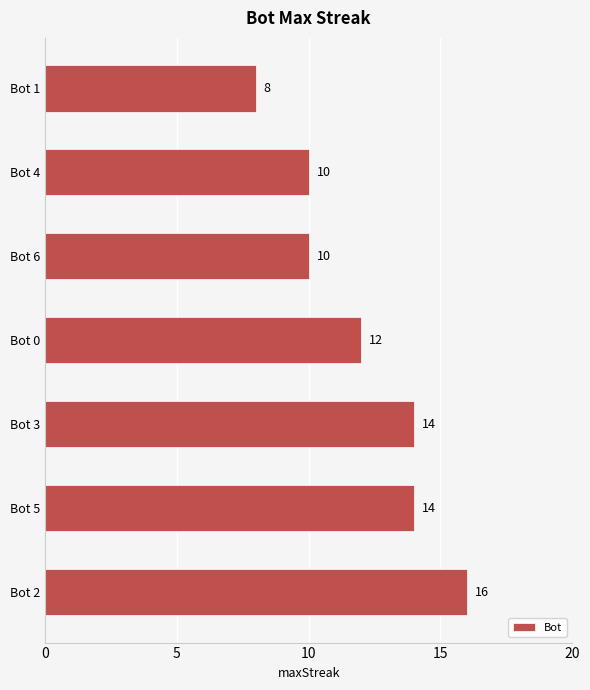

The chart shows a value of 8 at Bot 1. True or false?

True